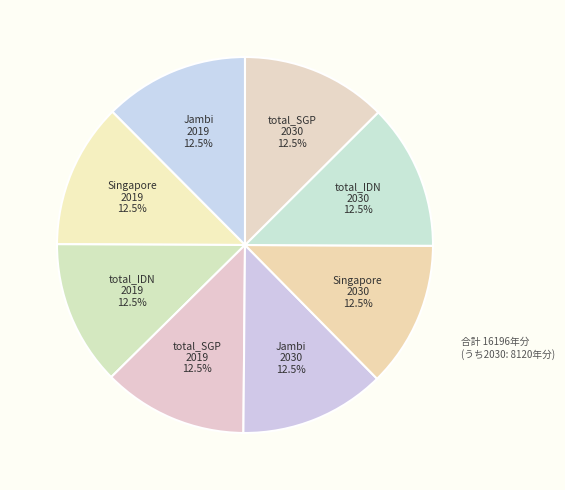

To the nearest percent, what is the combined percentage of total_SGP 2030 and Jambi 2019?

25%